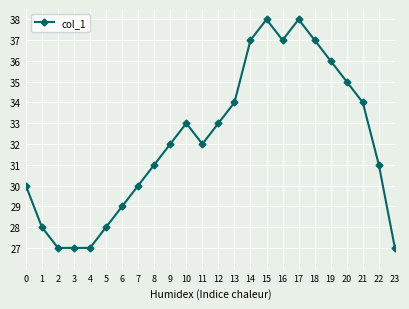

Approximately how many times larger is the value at 10 compared to 19?

0.9